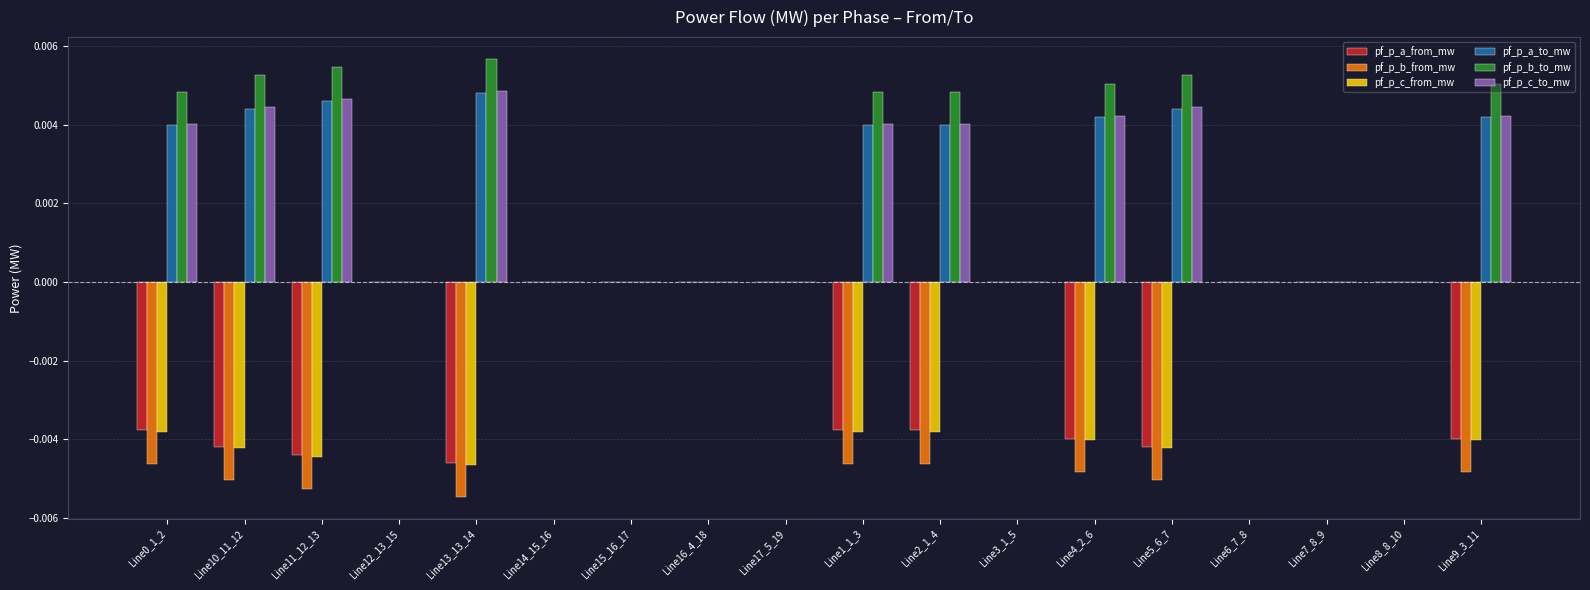

True or false: pf_p_a_from_mw has a value of -0.0 at Line5_6_7.

True